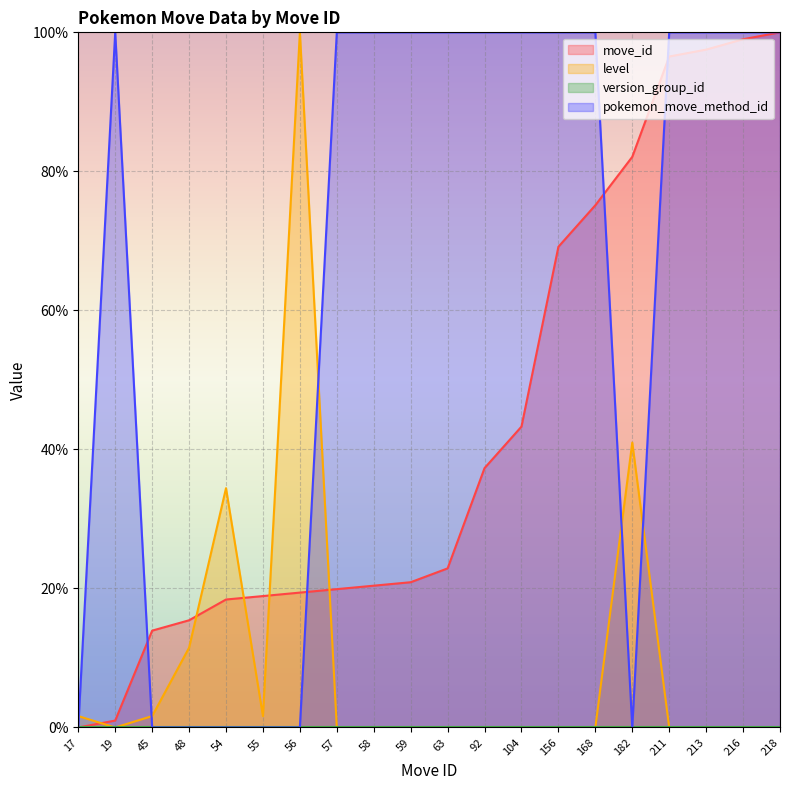

Is the value of level at 213 greater than the value of move_id at 55?

No